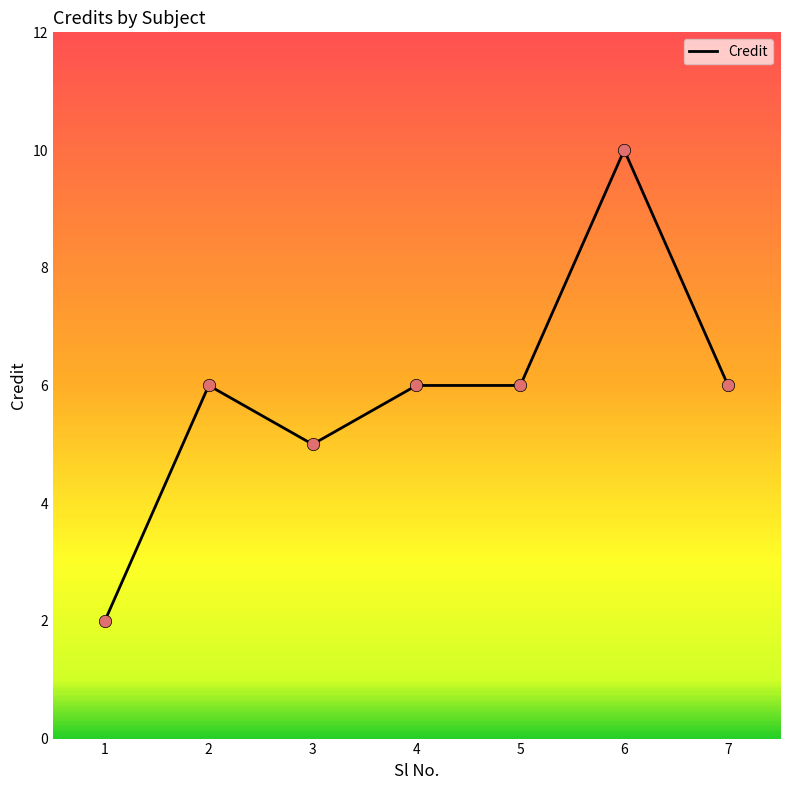

Approximately how many times larger is the value at 4 compared to 5?

1.0